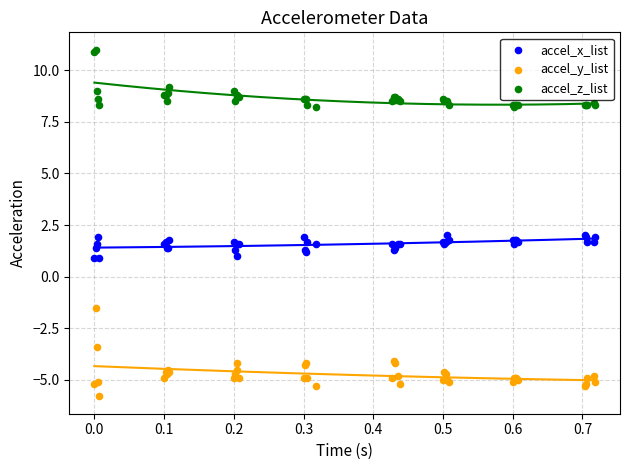

What are all the series names shown in the legend?

accel_x_list, accel_y_list, accel_z_list